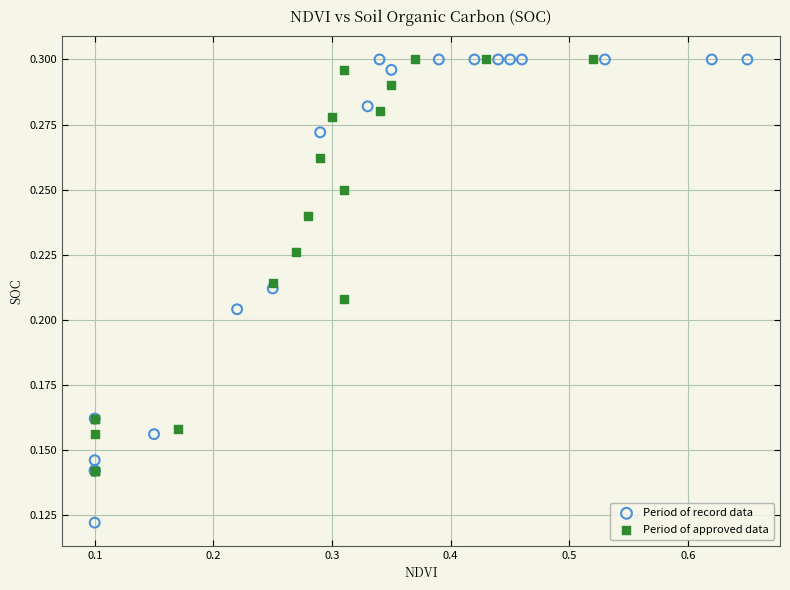

Which series has the largest Y range (max minus min)?

Period of record data